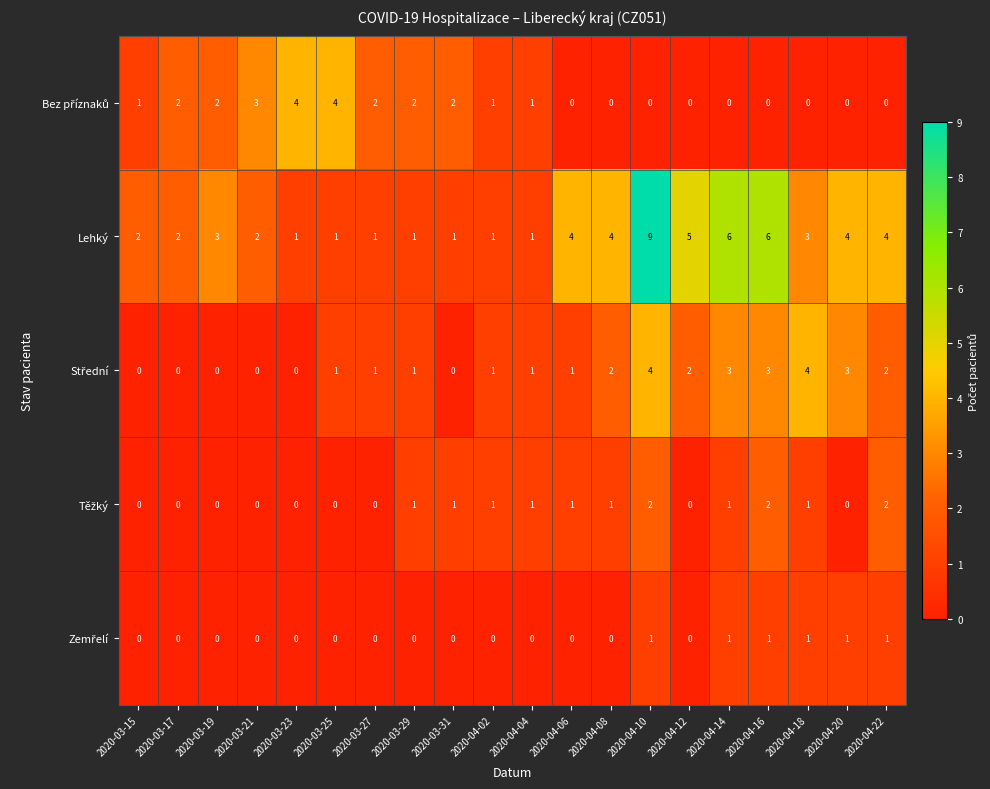

What is the difference between the highest and lowest values at 2020-03-15?

2